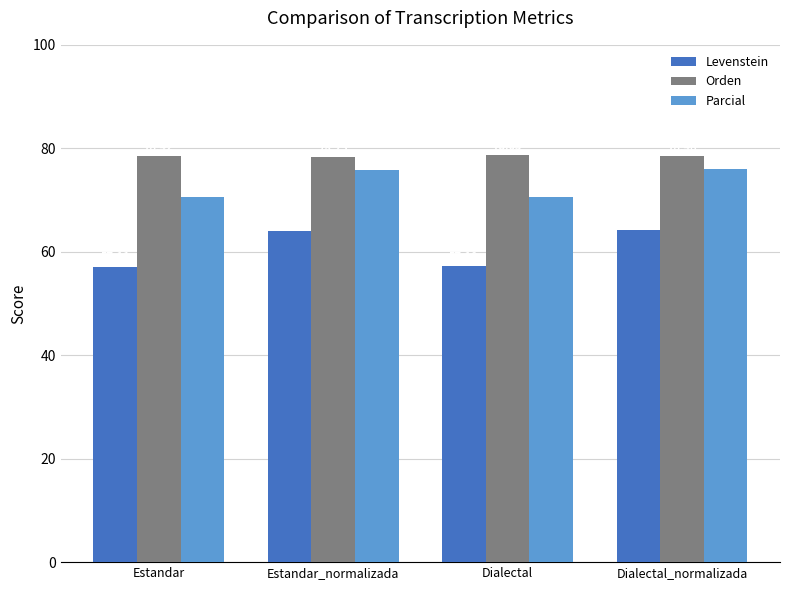

Rank the categories by Orden value from highest to lowest.

Dialectal, Dialectal_normalizada, Estandar, Estandar_normalizada